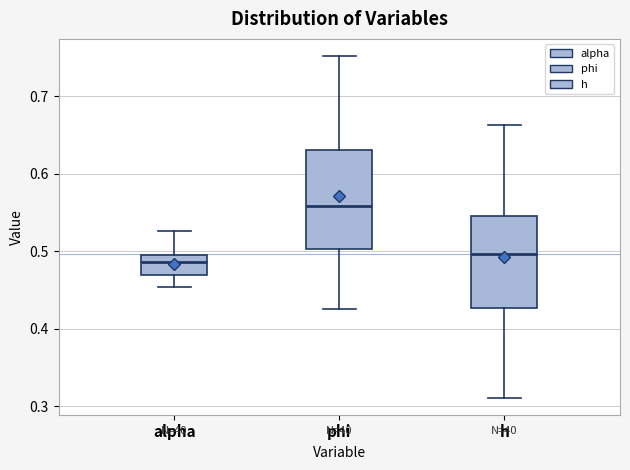

Reading left to right, read every box against the y-axis: the position of its median line, the range the box covers, and the ends of its whiskers. The values are not printed on the chart, so give them approximately, as read against the axis.

alpha: median 0.49, box 0.47 to 0.50, whiskers 0.45 to 0.53
phi: median 0.56, box 0.50 to 0.63, whiskers 0.43 to 0.75
h: median 0.50, box 0.43 to 0.55, whiskers 0.31 to 0.66